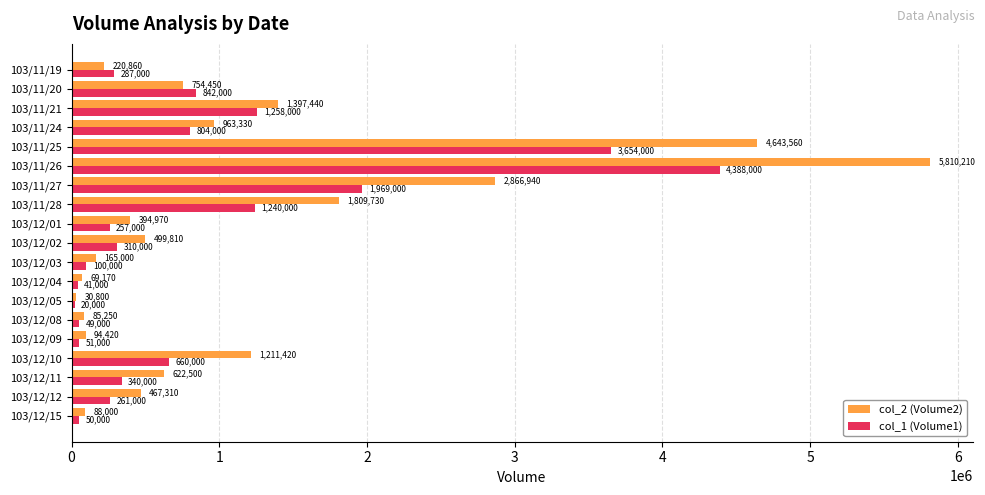

Which series has the widest spread of values?

col_2 (Volume2)